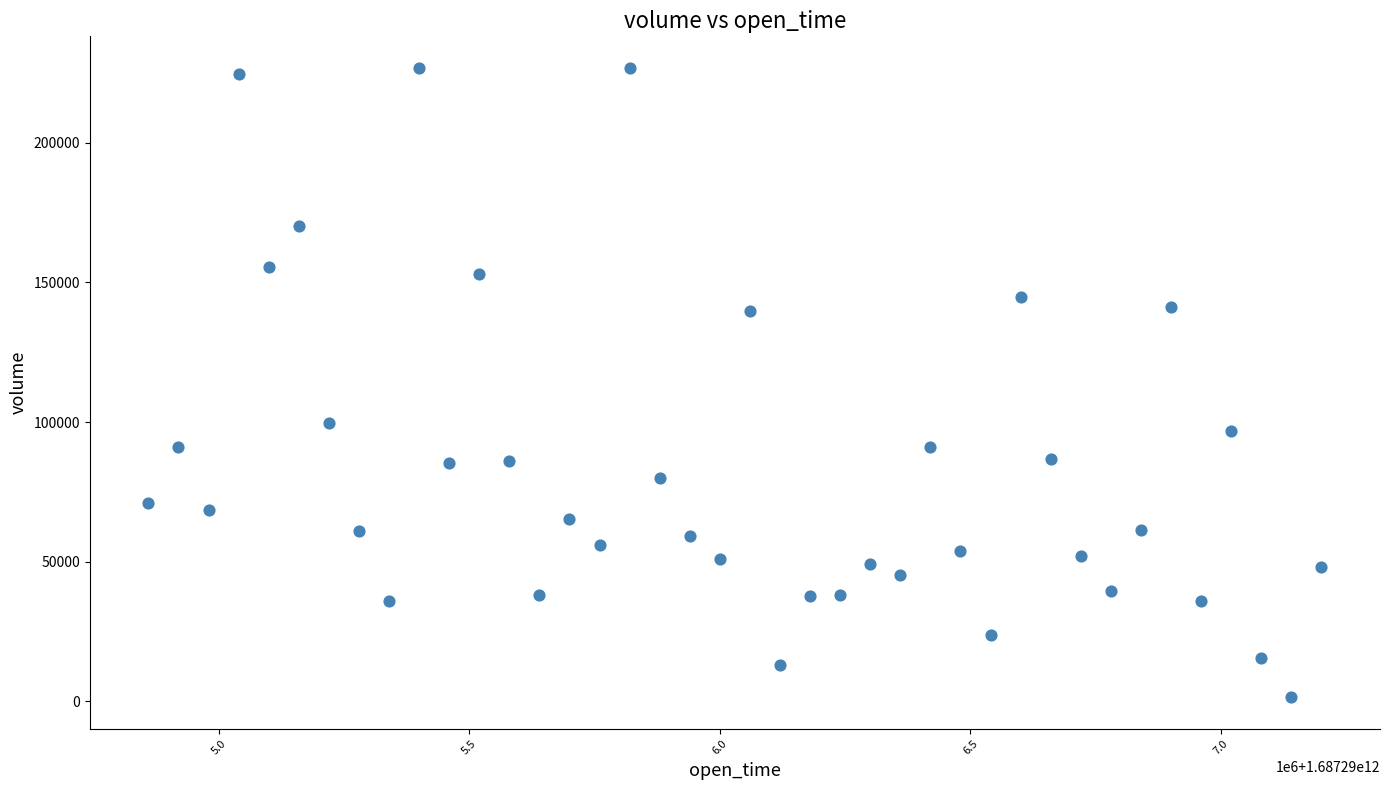

What Y value in the scatter plot is closest to 114178?

99849